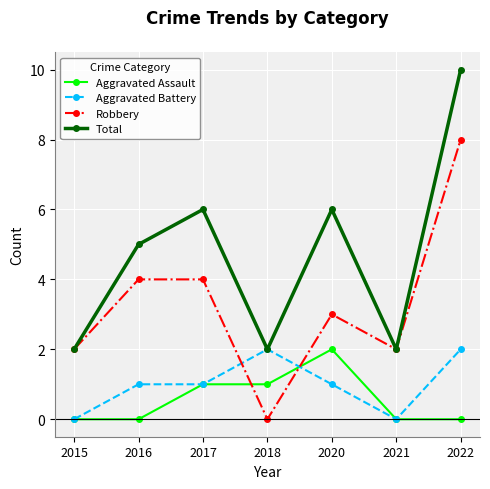

Read the Aggravated Battery value at 2020.

1